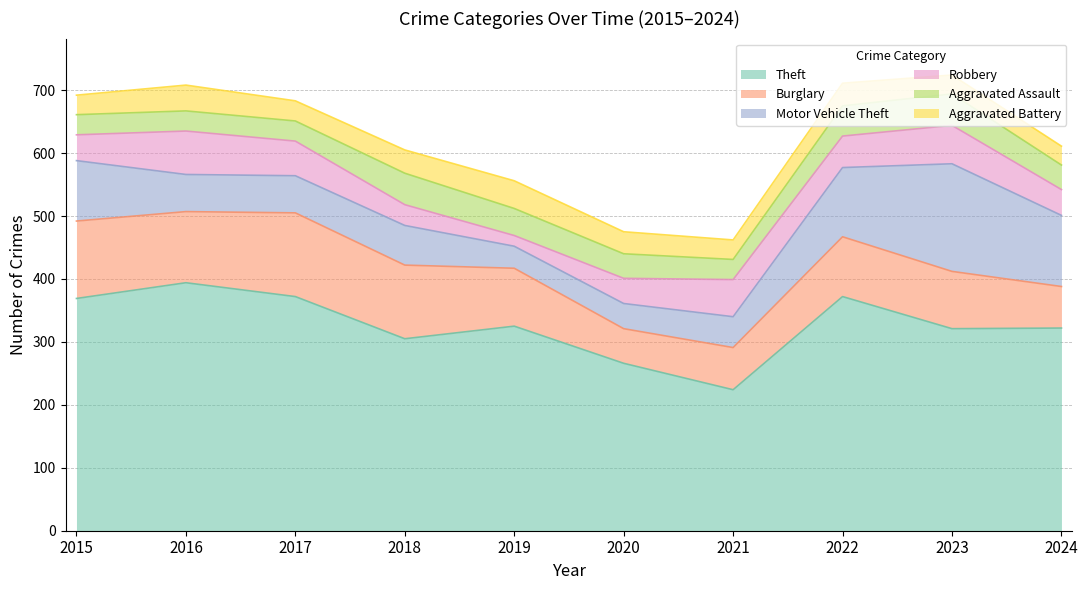

At how many categories does at least one series exceed 98?

10